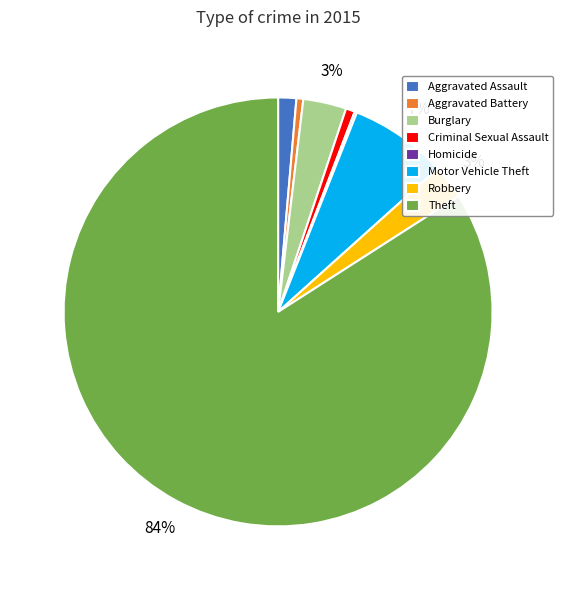

Is Theft the majority of the pie?

Yes